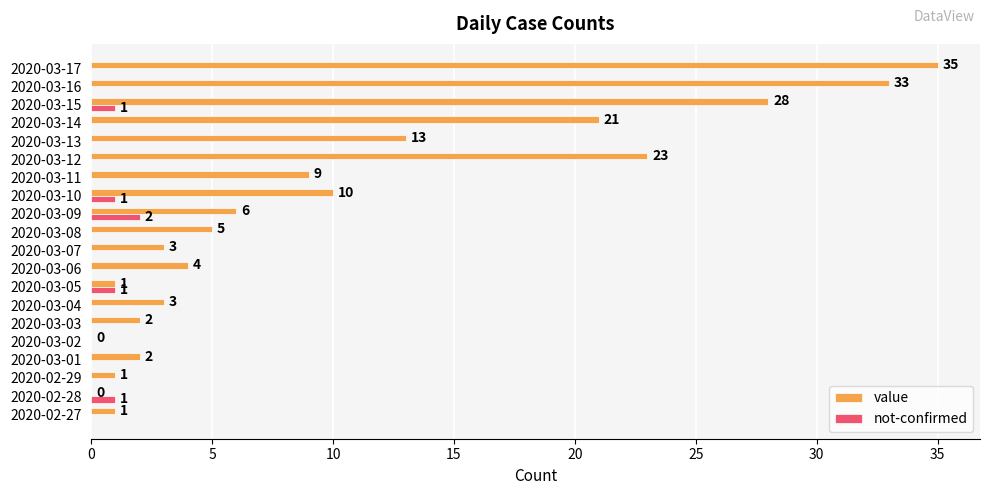

Between 2020-03-13 and 2020-03-16, which series saw the biggest shift?

value